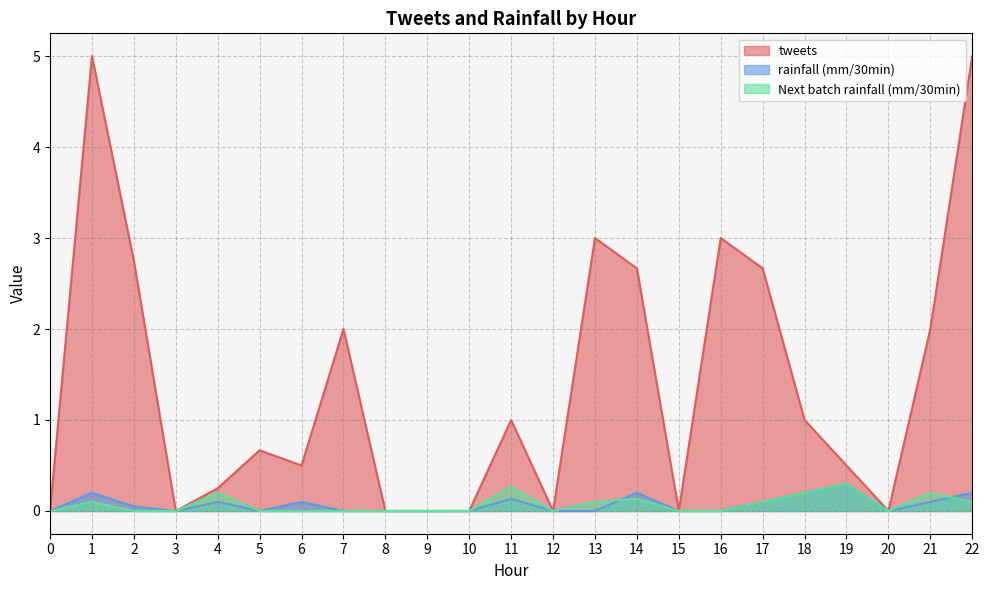

Is it true that rainfall (mm/30min) equals 0.0 at 2?

True